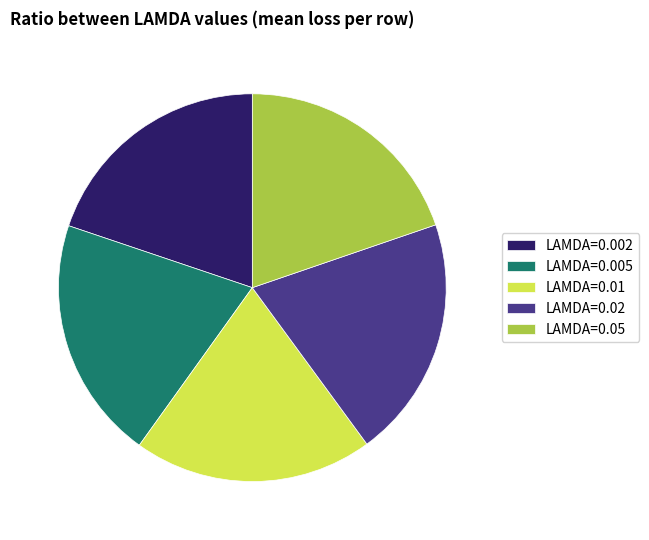

Count the number of slices in the pie.

5